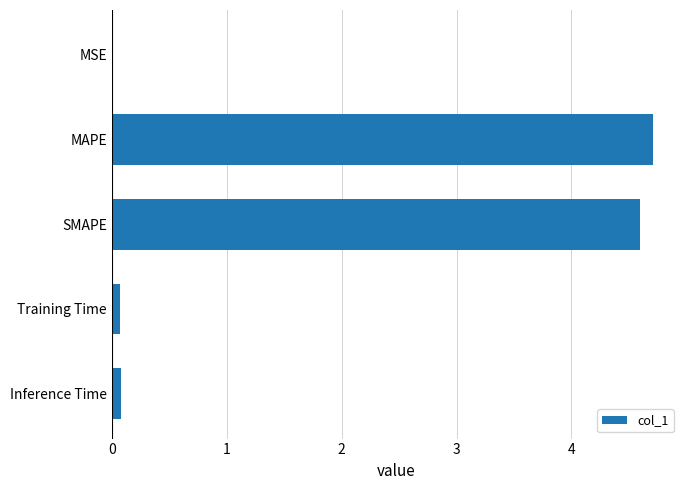

Which category has the highest value across all series?

MAPE